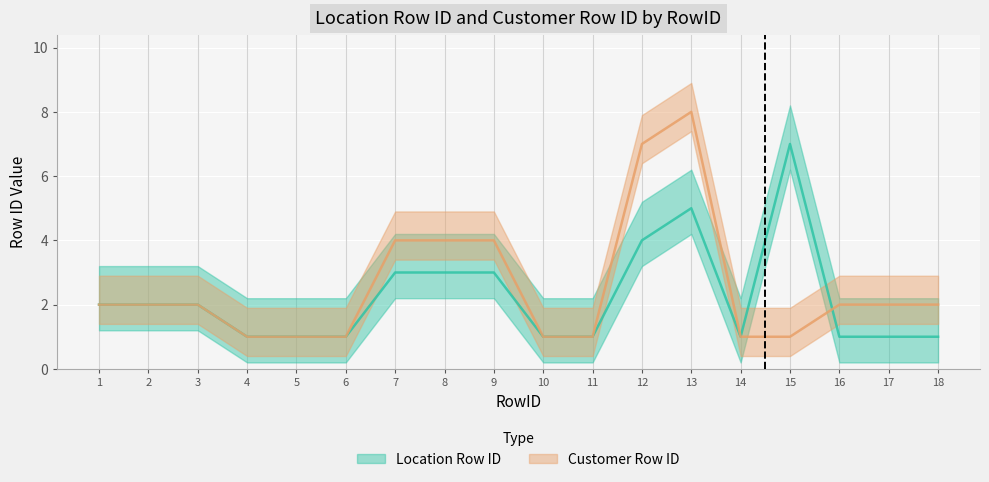

True or false: Customer Row ID and Location Row ID intersect in this chart.

True